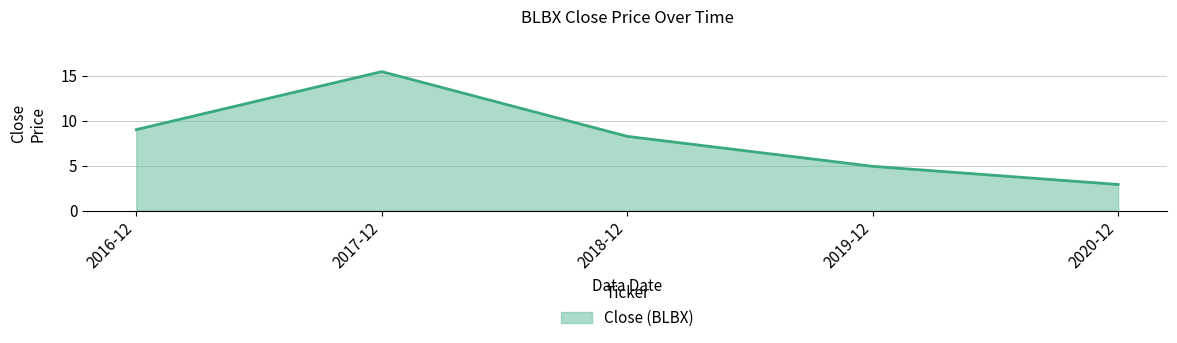

Count the number of data series in this chart.

1